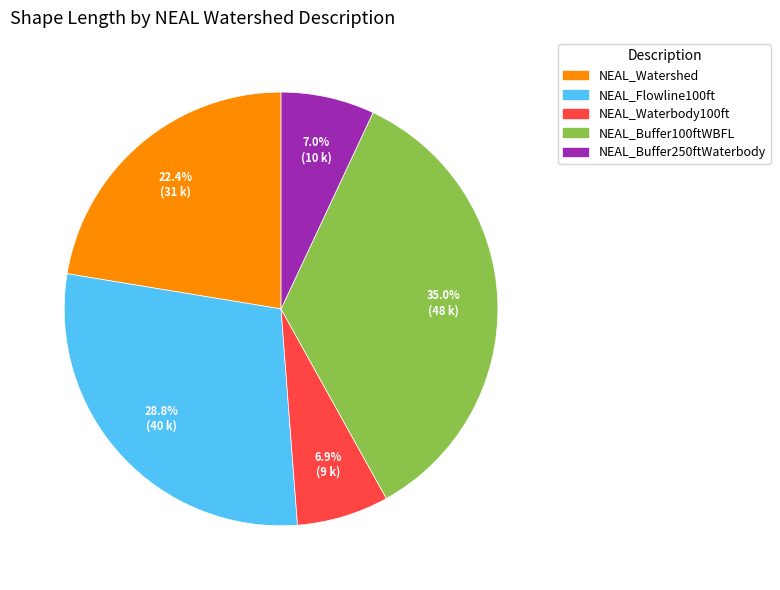

Does any single category account for the majority?

No